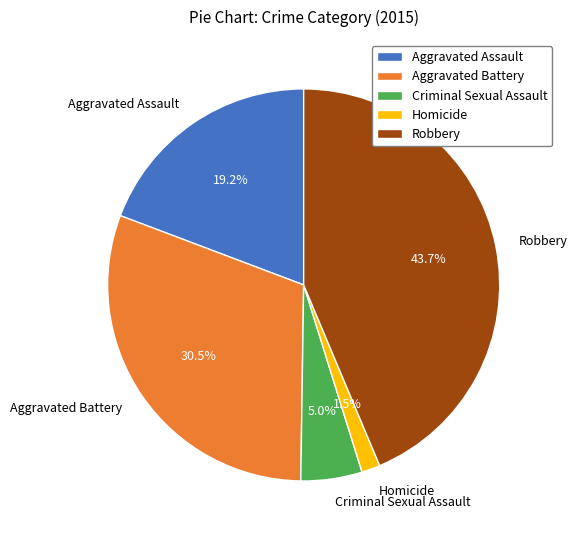

Approximately how many times larger is the value at Aggravated Assault compared to Robbery?

0.4